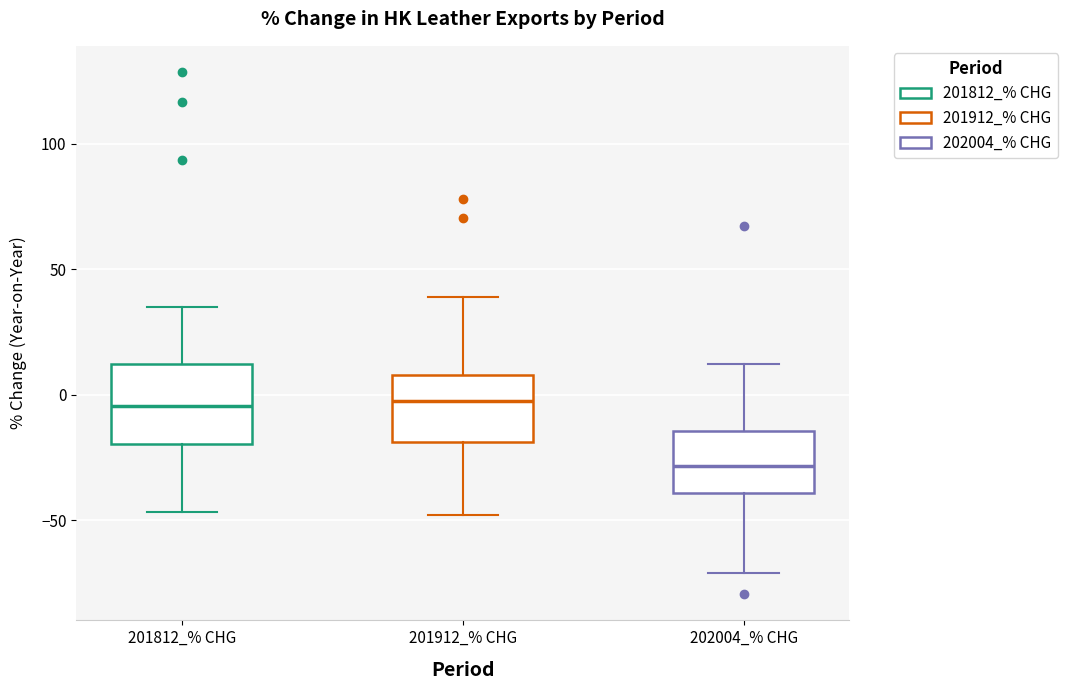

Where does the lower whisker of the box for 202004_% CHG end on the y-axis? The values are not printed on the chart, so give them approximately, as read against the axis.

-70